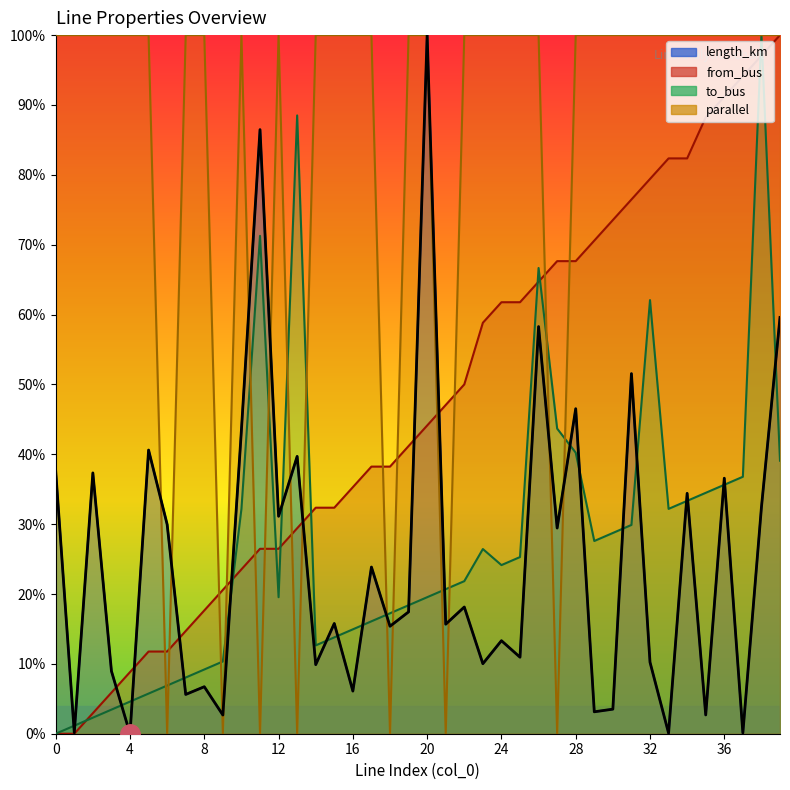

True or false: to_bus has more than 1 interior local peaks.

True